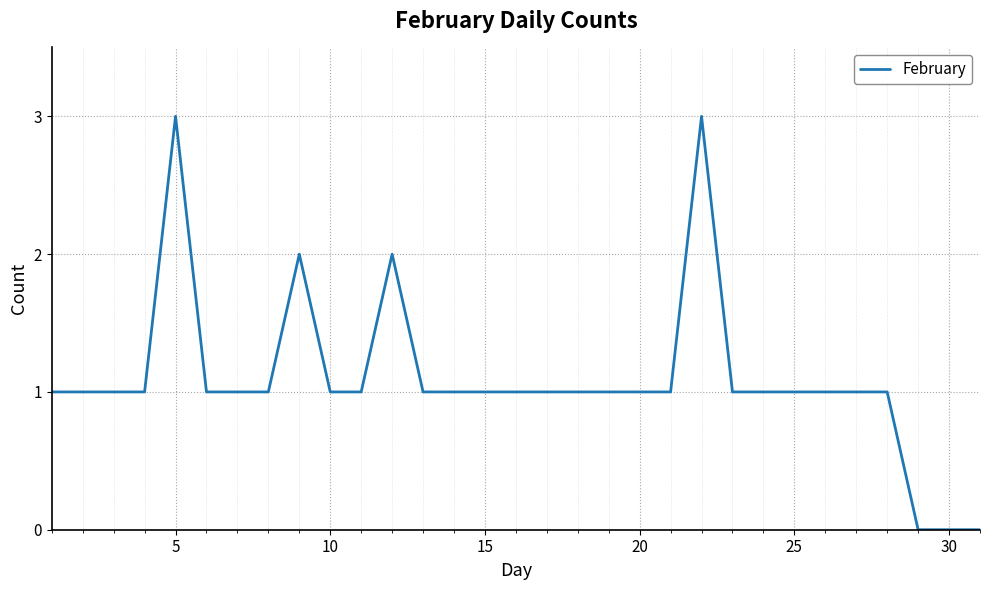

What is the difference between the maximum and minimum values?

3